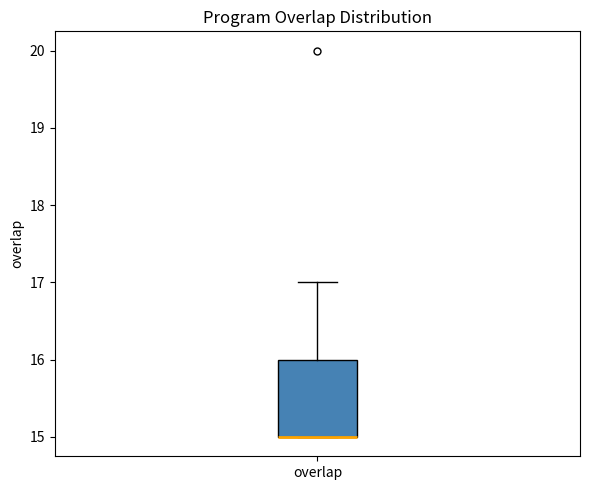

Where is the lower edge of the box for overlap on the y-axis? The values are not printed on the chart, so give them approximately, as read against the axis.

15